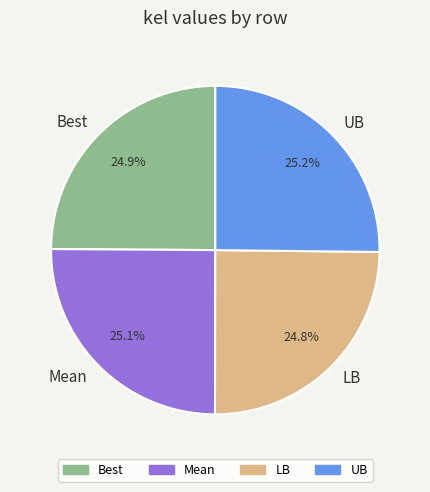

True or false: UB accounts for 25% of the total.

True